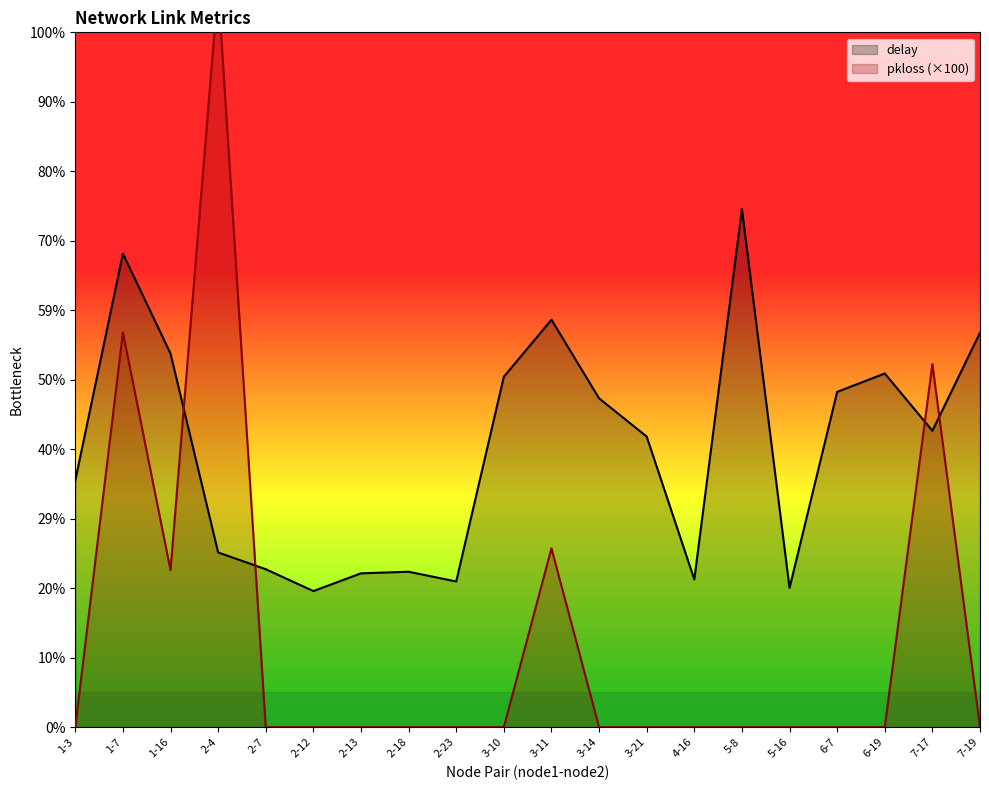

Reading left to right, transcribe all the data shown in this chart.

delay: 1-3=2.1	1-7=4.1	1-16=3.2	2-4=1.5	2-7=1.4	2-12=1.2	2-13=1.3	2-18=1.3	2-23=1.3	3-10=3.0	3-11=3.5	3-14=2.8	3-21=2.5	4-16=1.3	5-8=4.5	5-16=1.2	6-7=2.9	6-19=3.1	7-17=2.6	7-19=3.4
pkloss (×100): 1-3=0.0	1-7=3.4	1-16=1.4	2-4=6.4	2-7=0.0	2-12=0.0	2-13=0.0	2-18=0.0	2-23=0.0	3-10=0.0	3-11=1.5	3-14=0.0	3-21=0.0	4-16=0.0	5-8=0.0	5-16=0.0	6-7=0.0	6-19=0.0	7-17=3.1	7-19=0.0